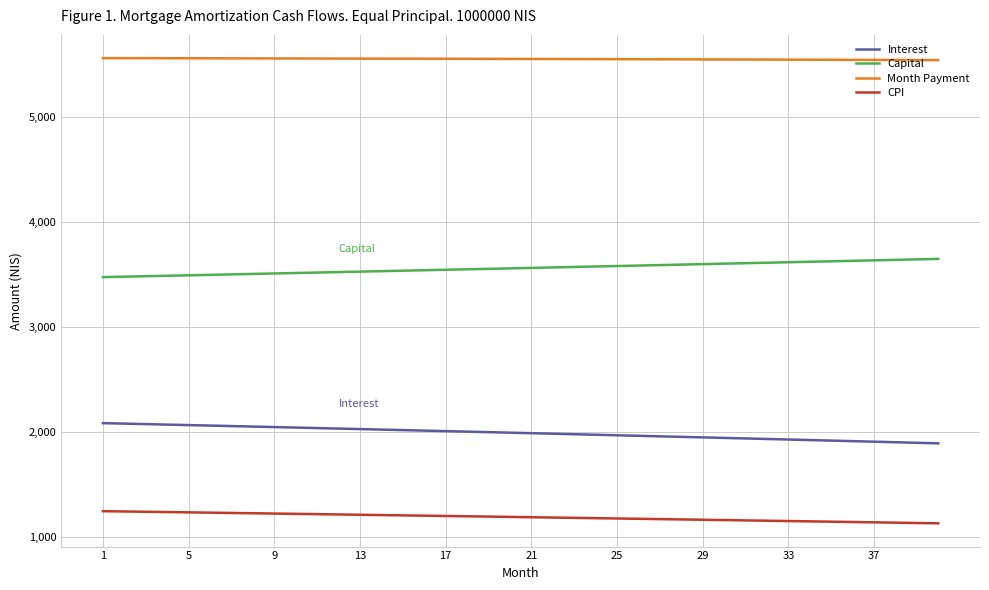

Which series has the largest total across all categories?

Month Payment